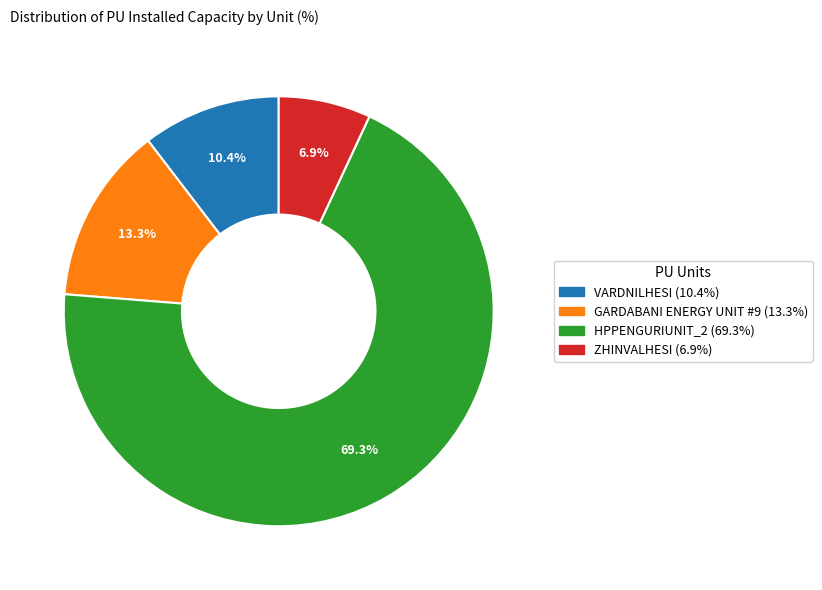

Does HPPENGURIUNIT_2 account for over 50% of the chart?

Yes